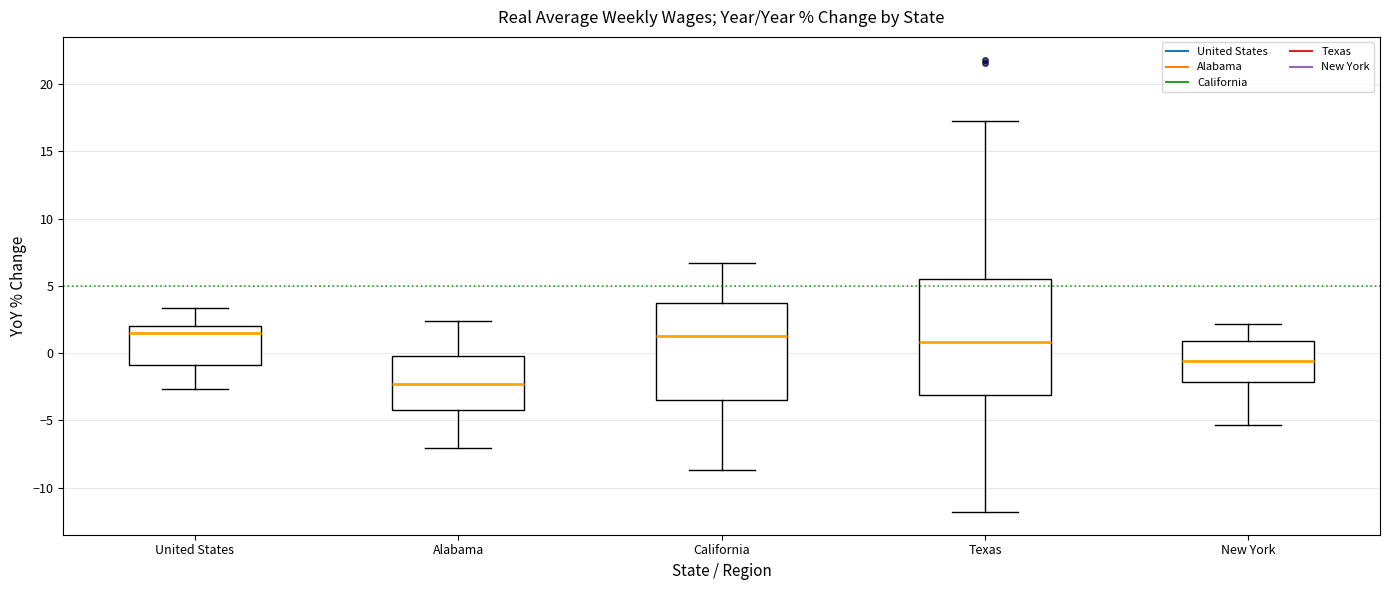

Which box has the lowest median line?

Alabama